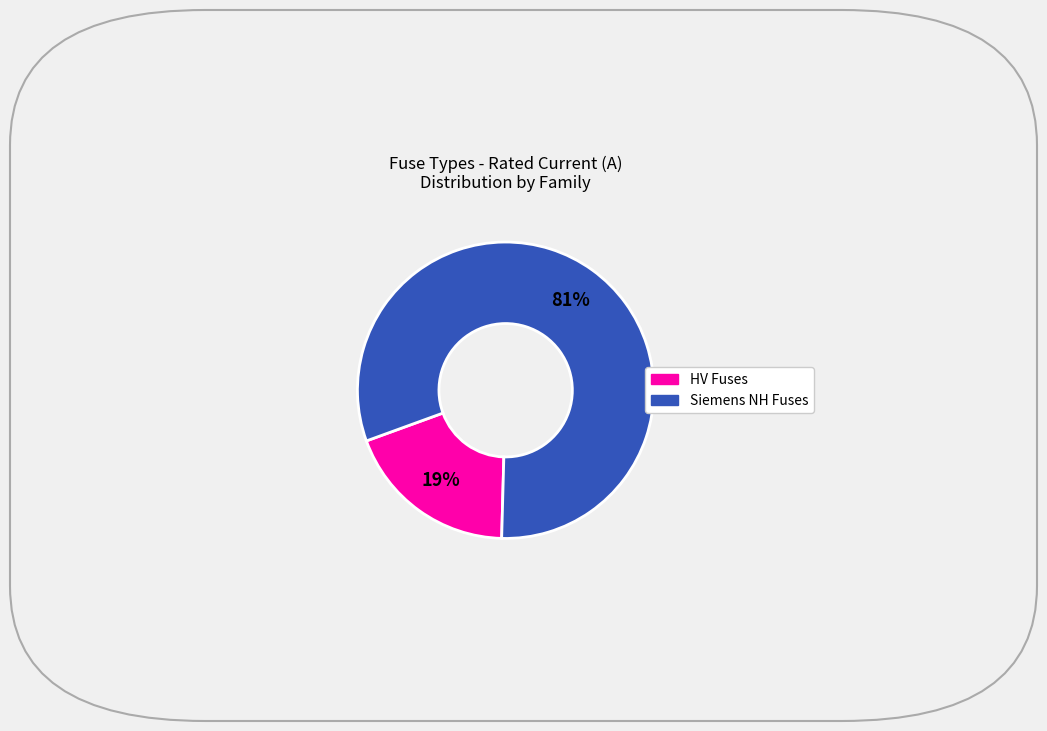

Is there a majority slice in this chart?

Yes